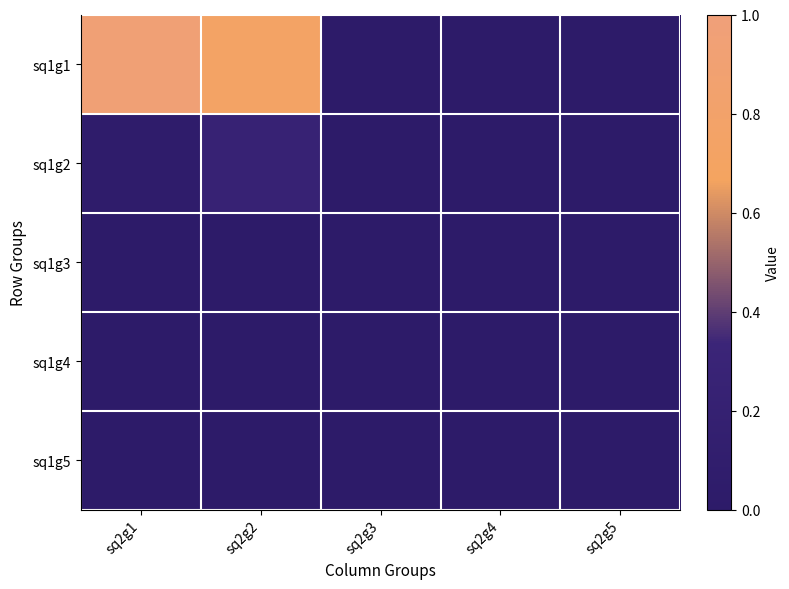

List the series in order of their peak value, lowest first.

sq1g3, sq1g4, sq1g5, sq1g2, sq1g1